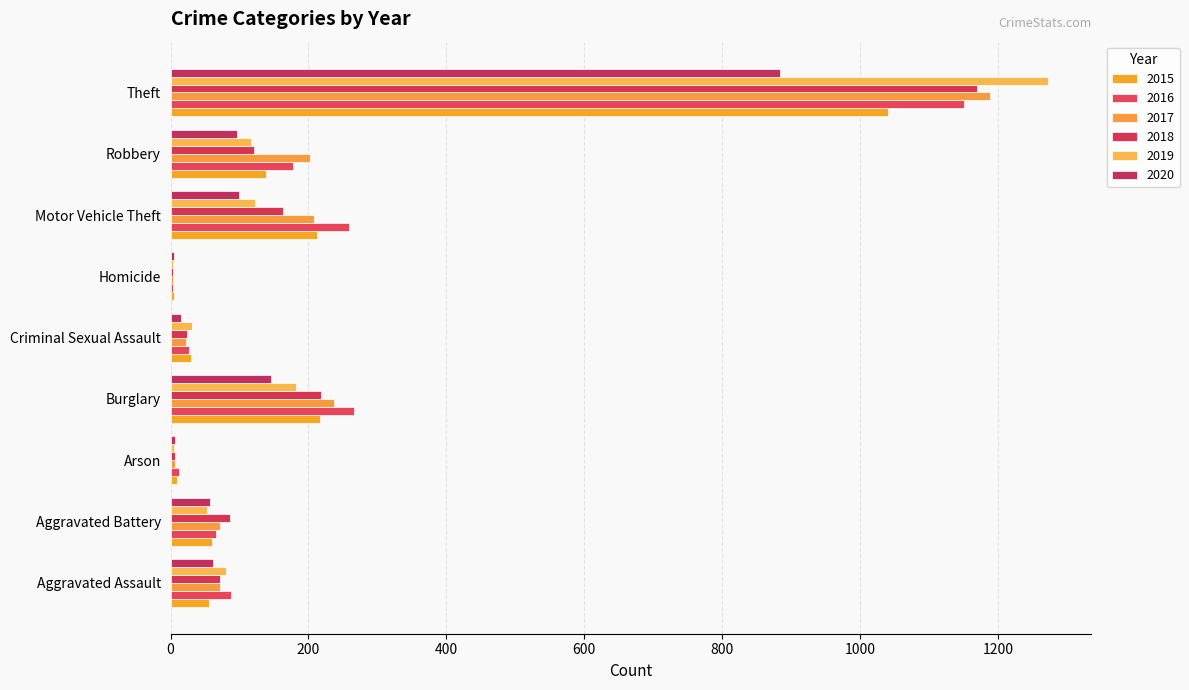

The value of 2015 at Theft is 1041. True or false?

True